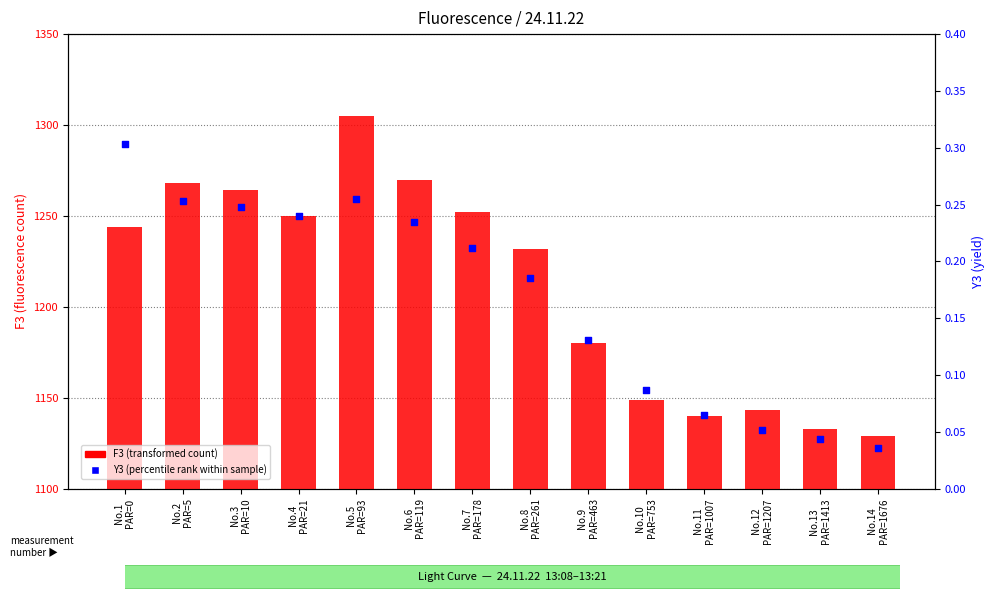

Is the value of F3 (transformed count) at No.6
PAR=119 greater than the value of Y3 (percentile rank within sample) at No.9
PAR=463?

Yes